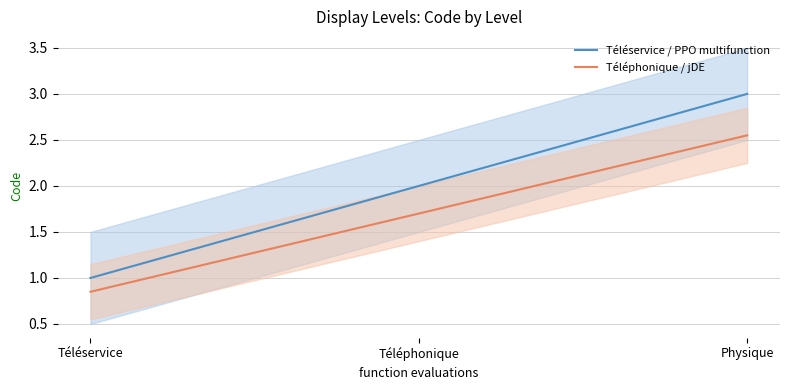

How many lines are shown in the chart?

2